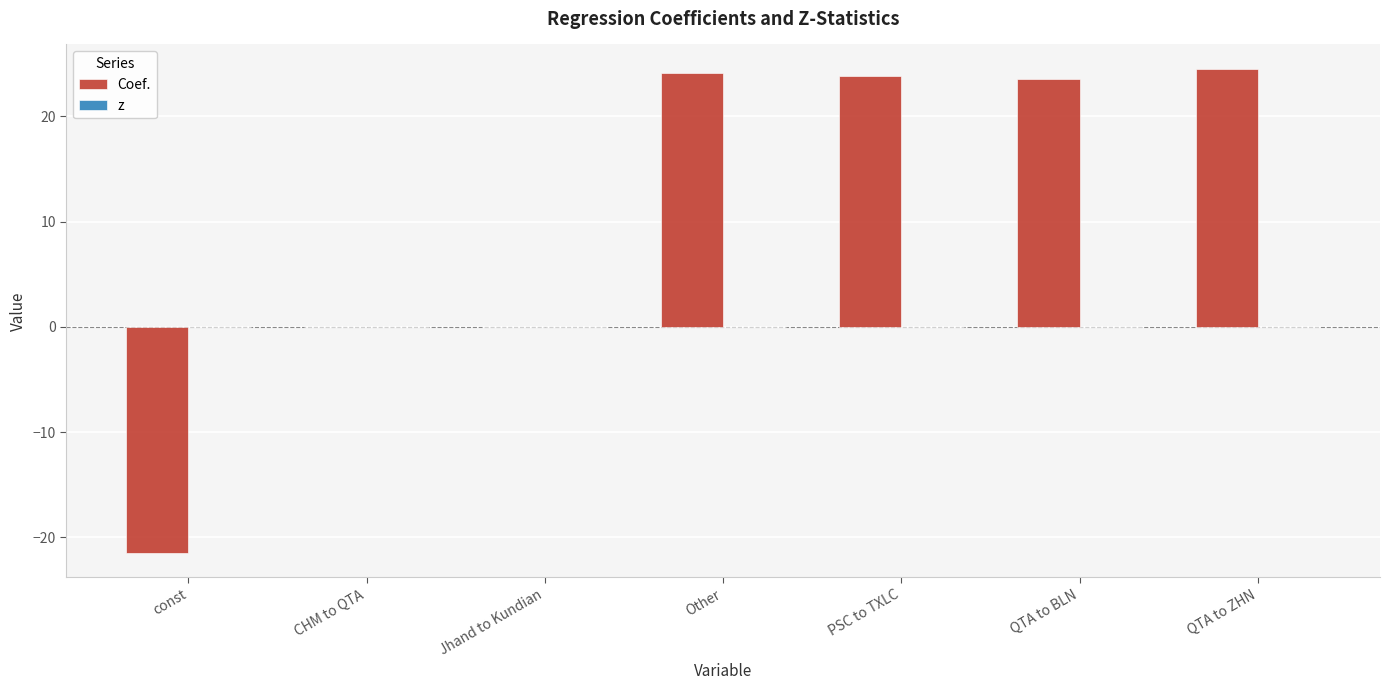

What is the maximum value shown in the chart?

24.5